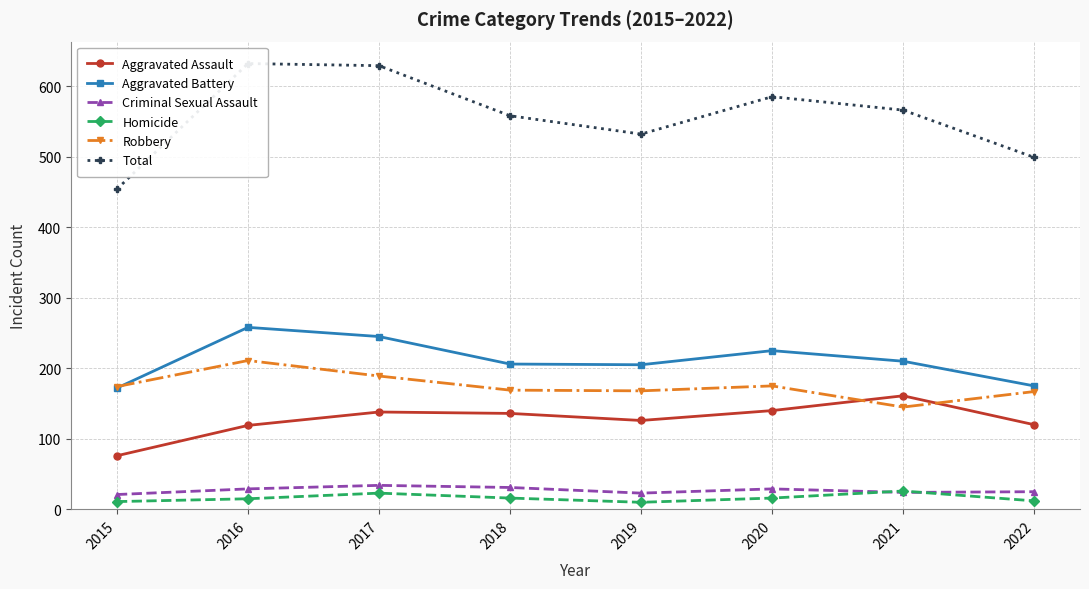

How many lines are shown in the chart?

6